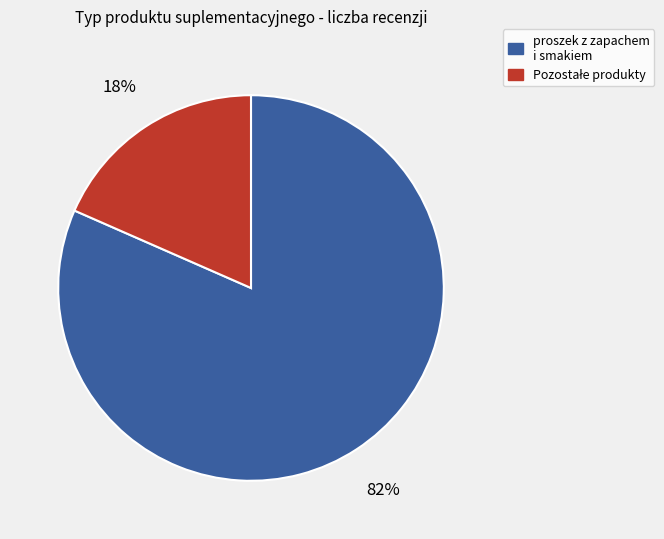

Does any single category account for the majority?

Yes